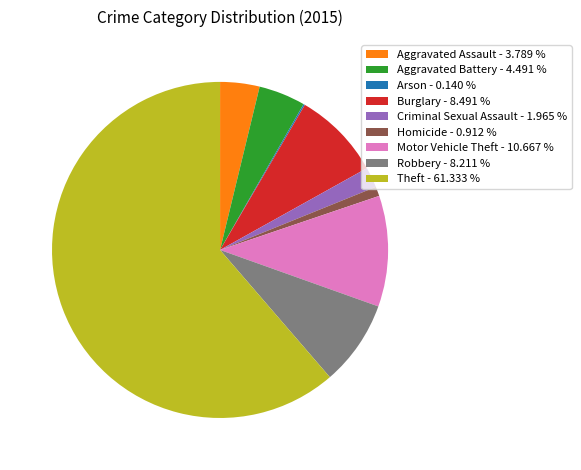

Is Theft - 61.333 % the majority of the pie?

Yes